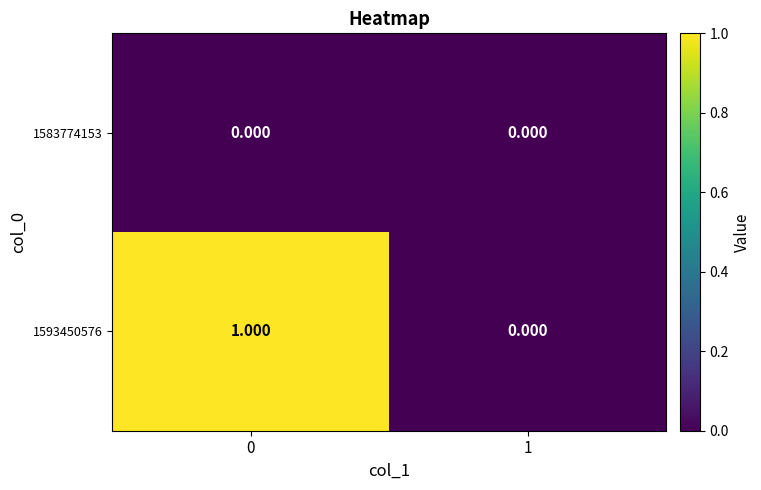

Count the number of categories in the chart.

2